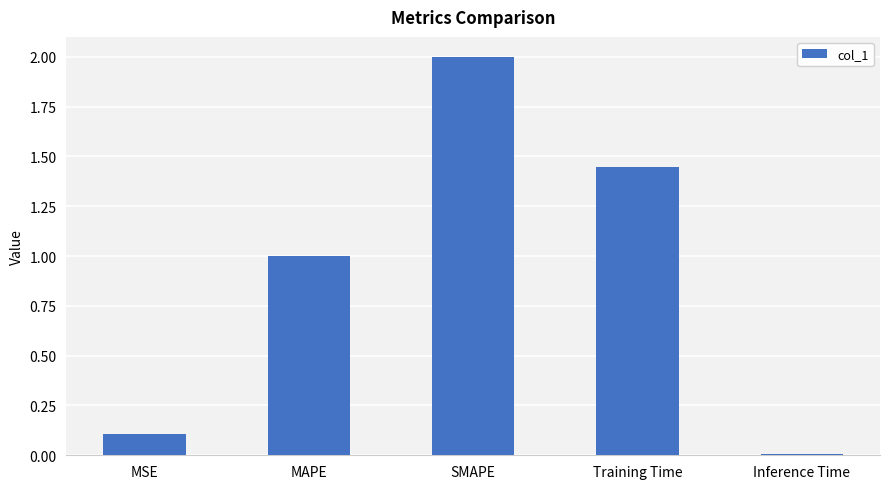

What is the ratio of the value at MSE to the value at SMAPE?

0.1